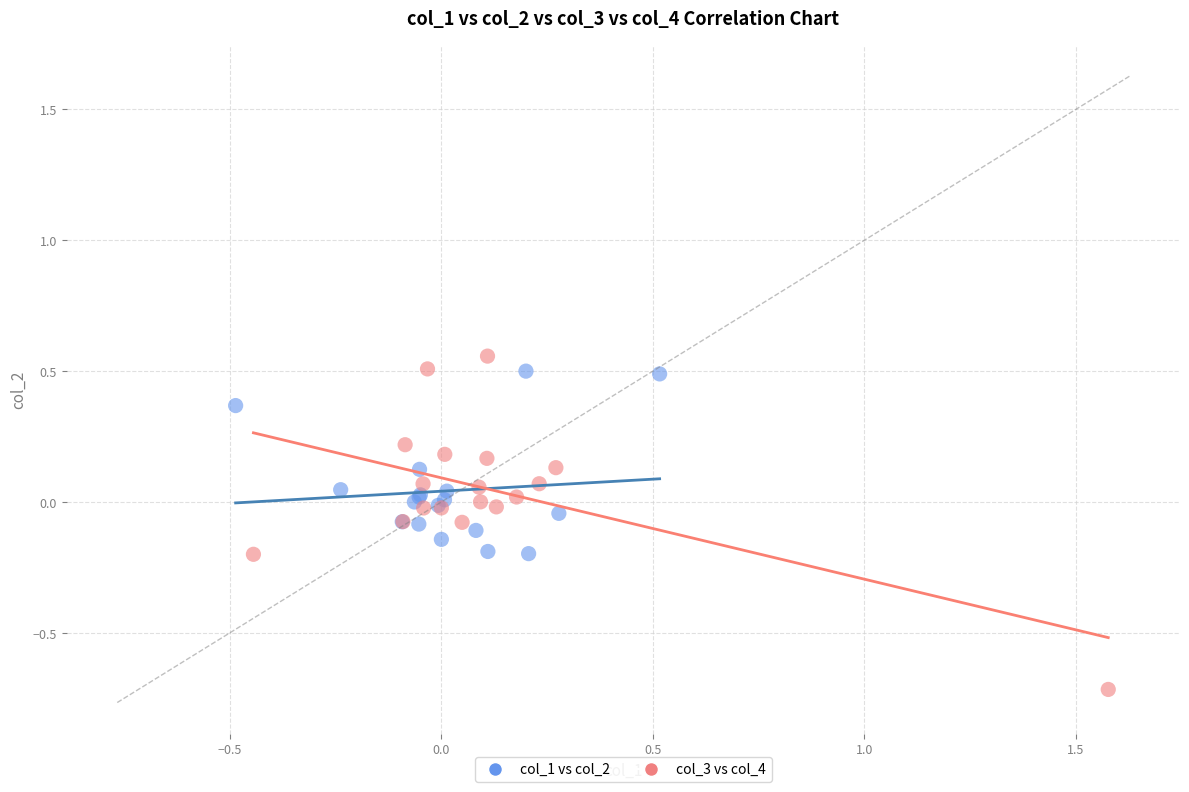

Which series reaches the minimum Y coordinate?

col_3 vs col_4